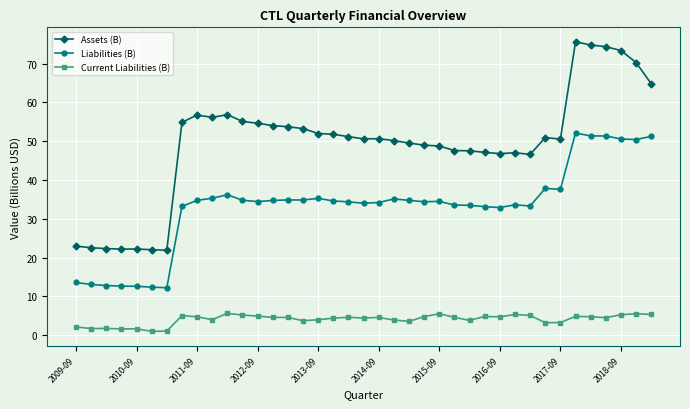

Does the chart display data point markers on the line(s)?

Yes